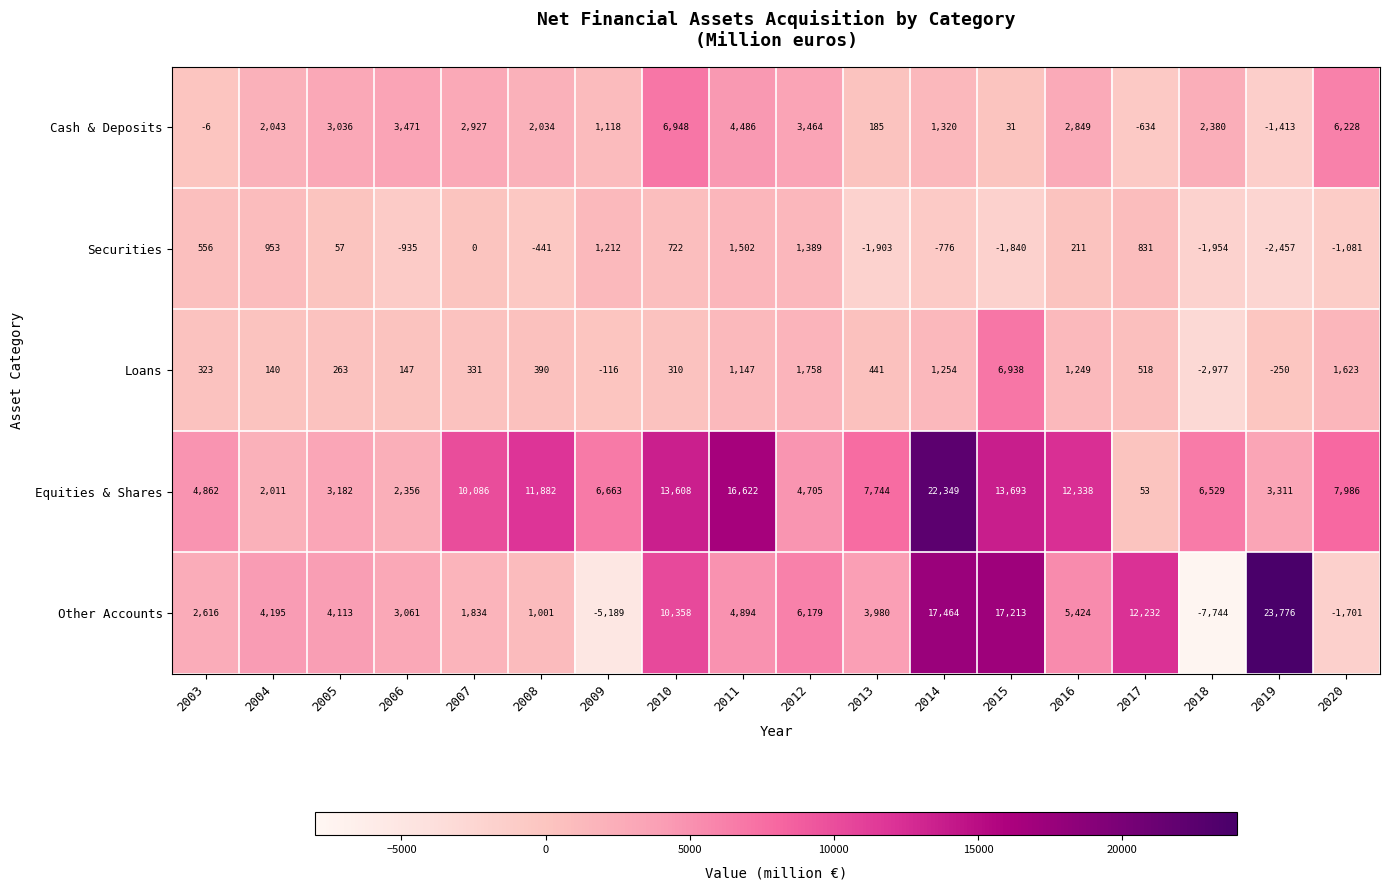

At 2013, list the series in order from largest to smallest.

Equities & Shares, Other Accounts, Loans, Cash & Deposits, Securities